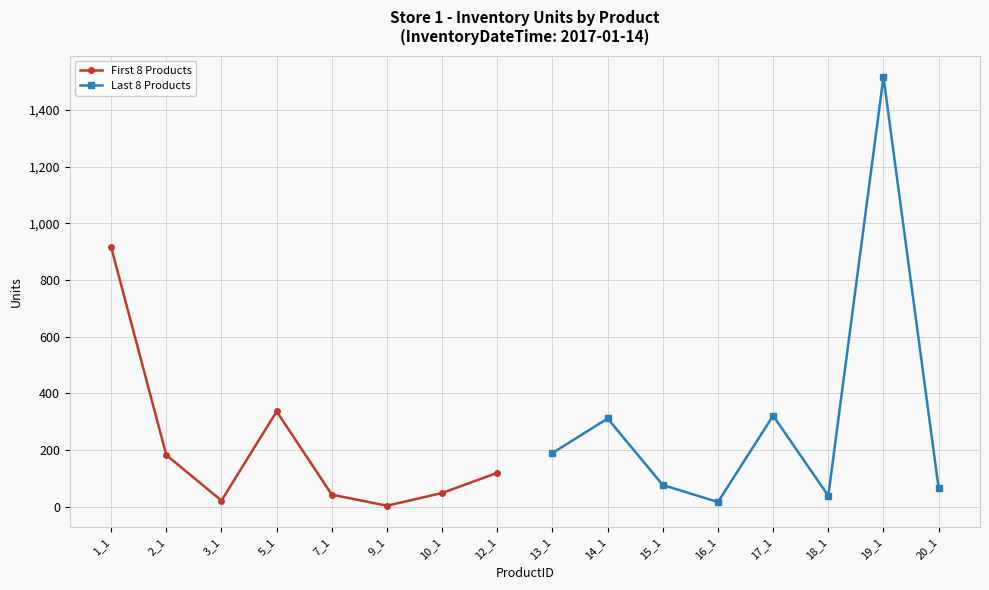

What is the minimum value for Last 8 Products?

16